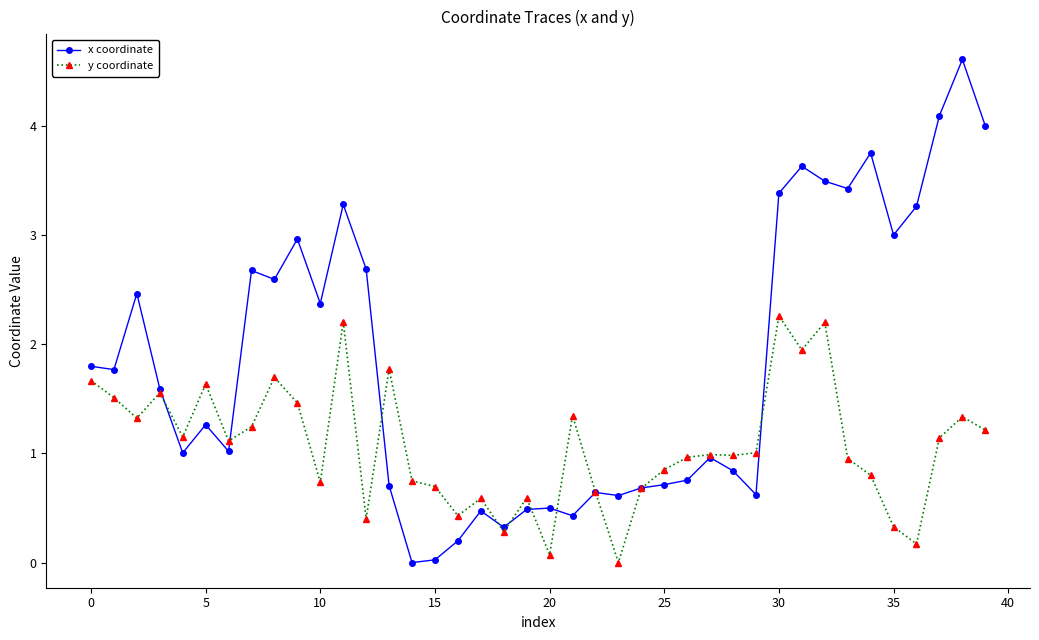

At how many categories does at least one series exceed 2?

17